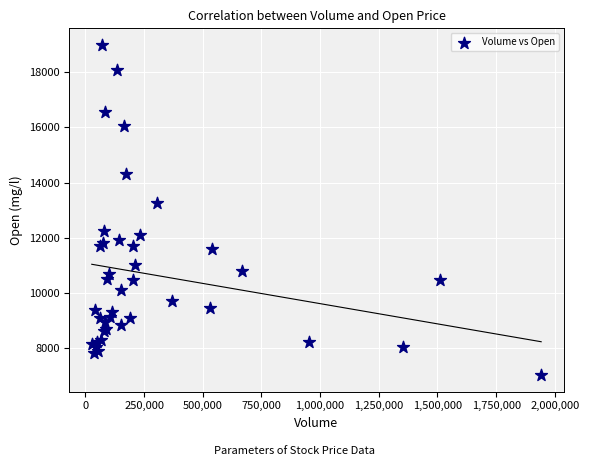

What Y value in the scatter plot is closest to 13005?

13250